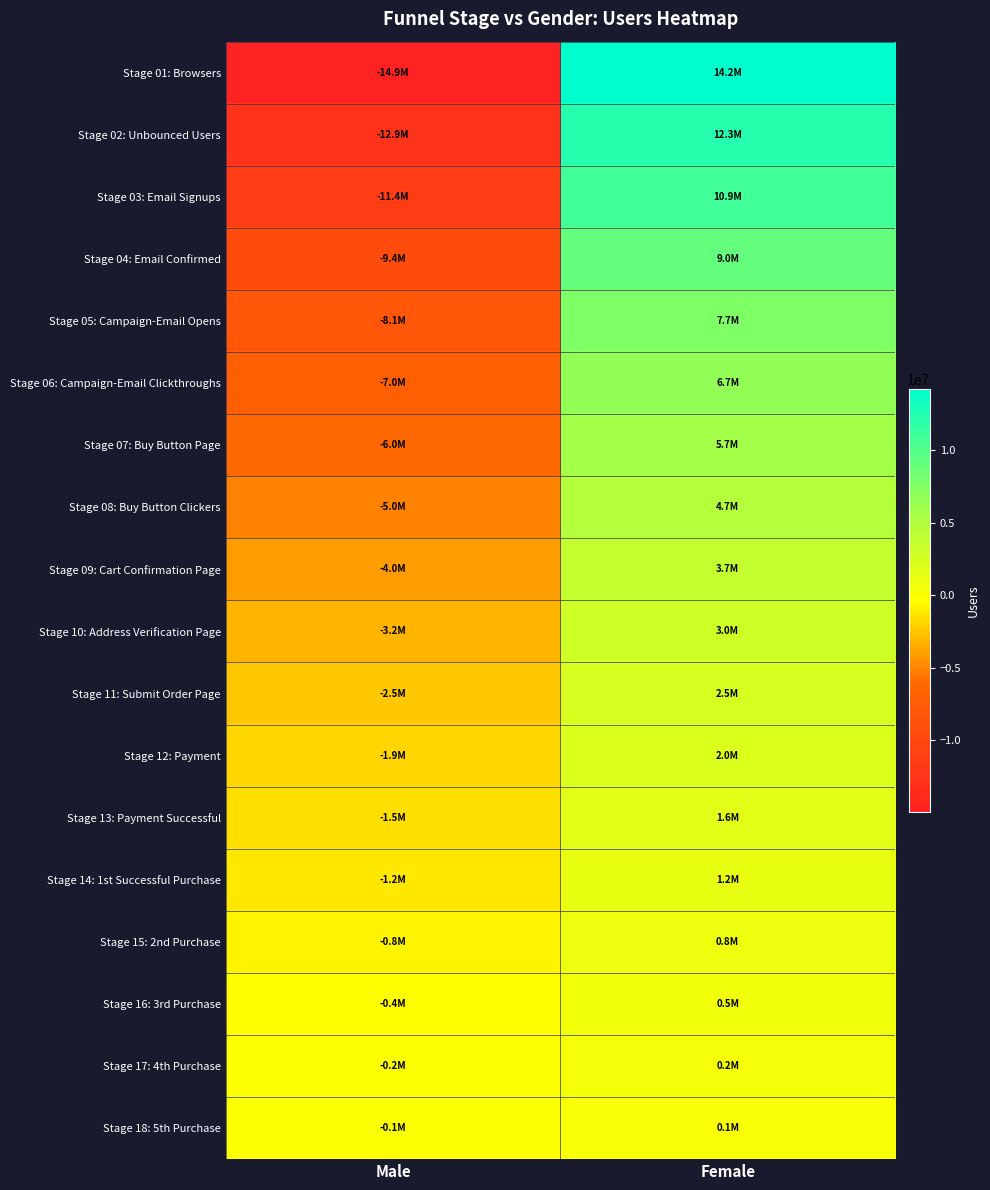

Which category has the lowest value across all series?

Male